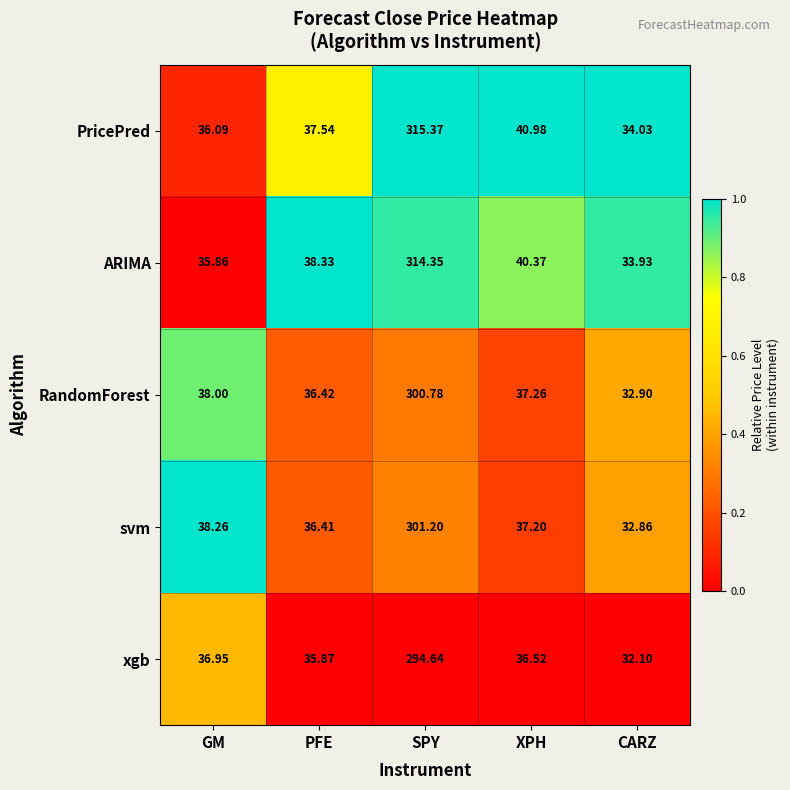

Which series has the largest total across all categories?

PricePred